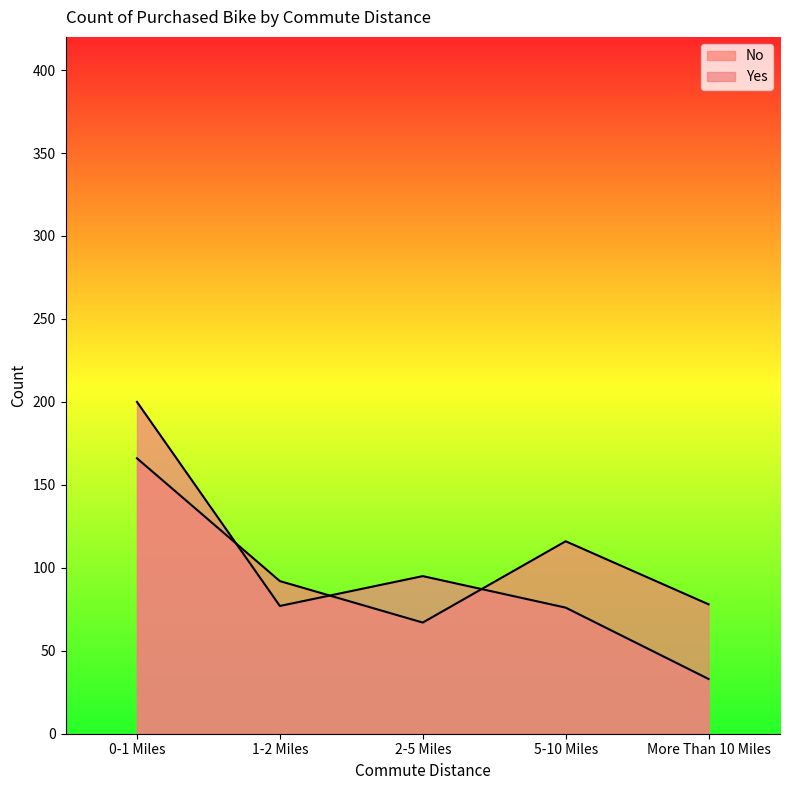

After their last crossing, which series has the higher values: No or Yes?

No